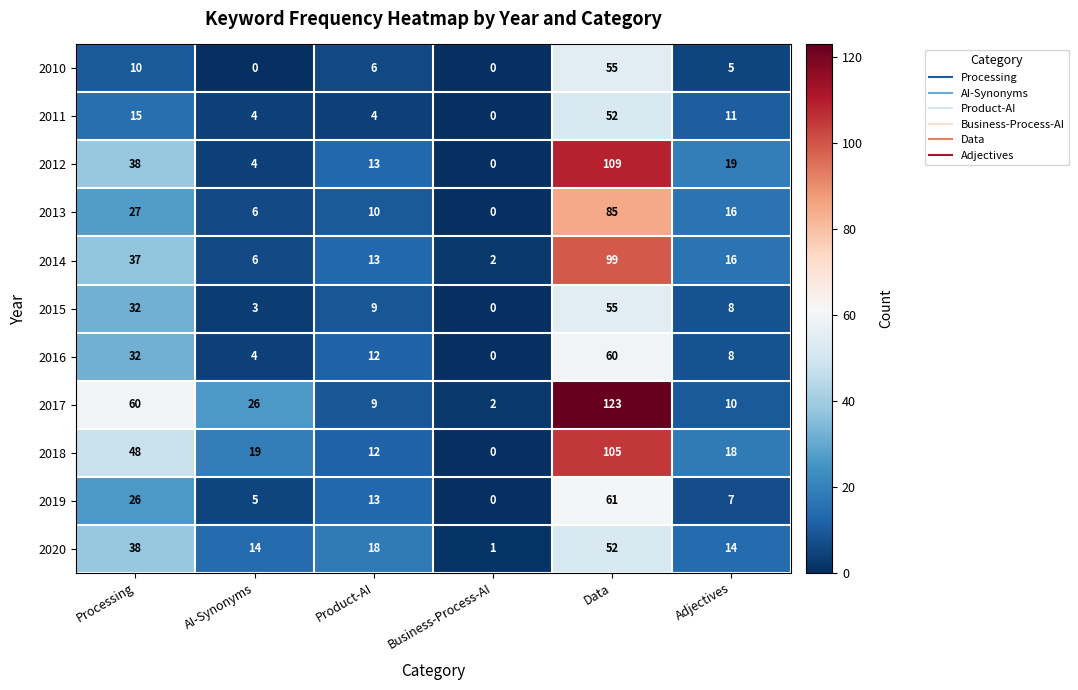

What is the average value of the 2015 series?

18